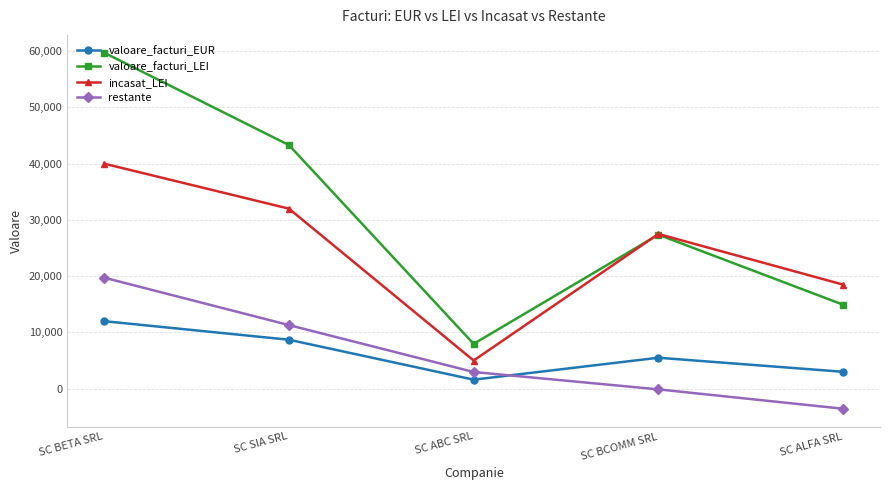

What is the label of the 3rd point from the right?

SC ABC SRL